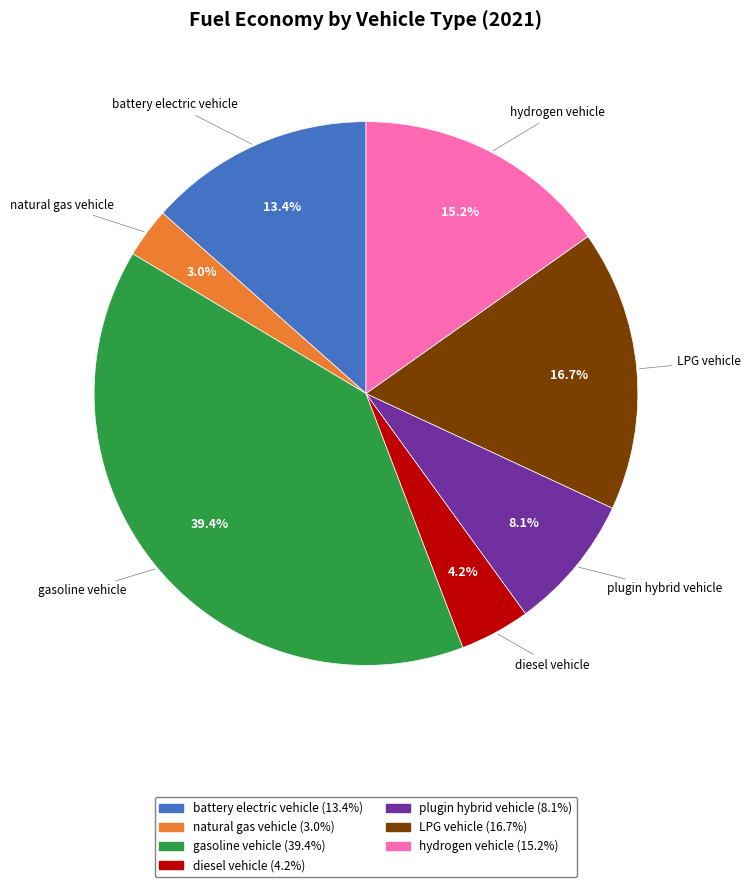

Does any single category account for the majority?

No